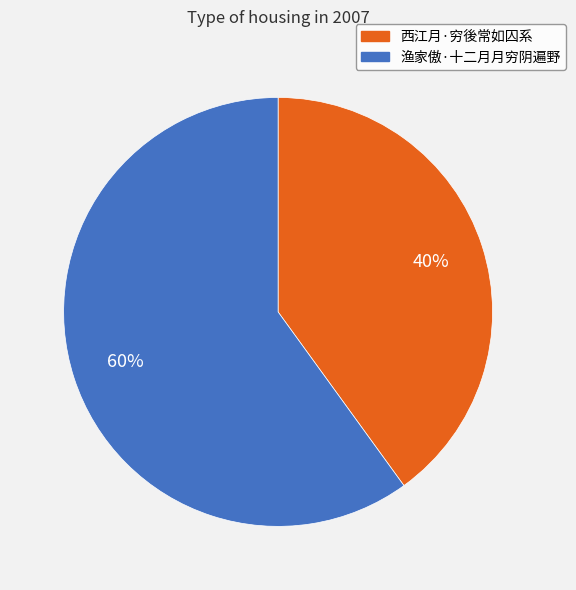

To the nearest percent, what is the difference between the largest and smallest slice percentages?

20%